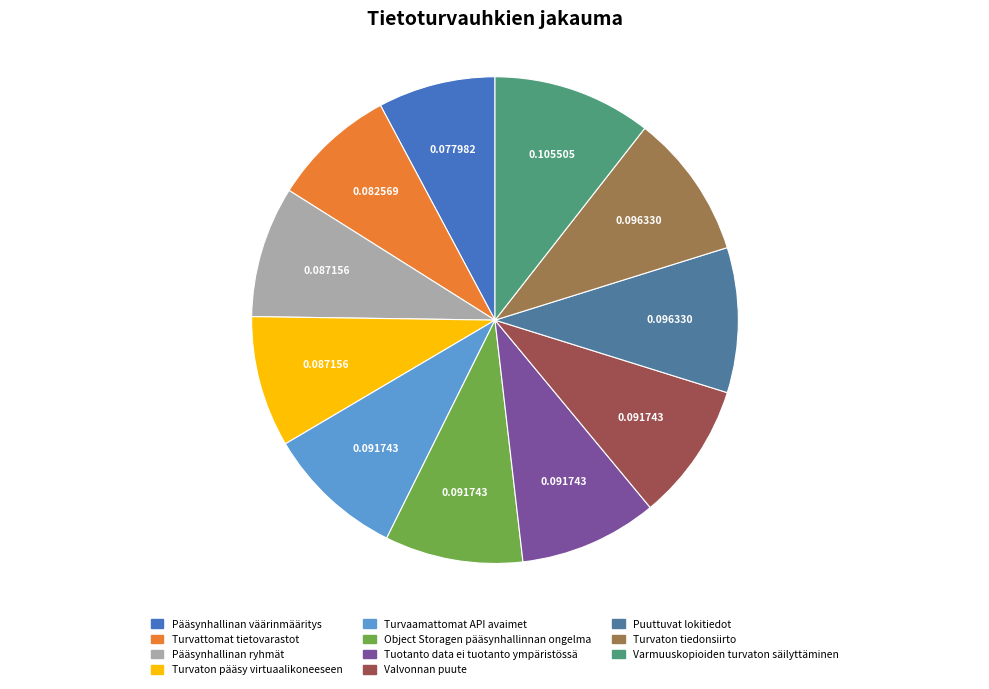

Which slice is the largest?

Varmuuskopioiden turvaton säilyttäminen